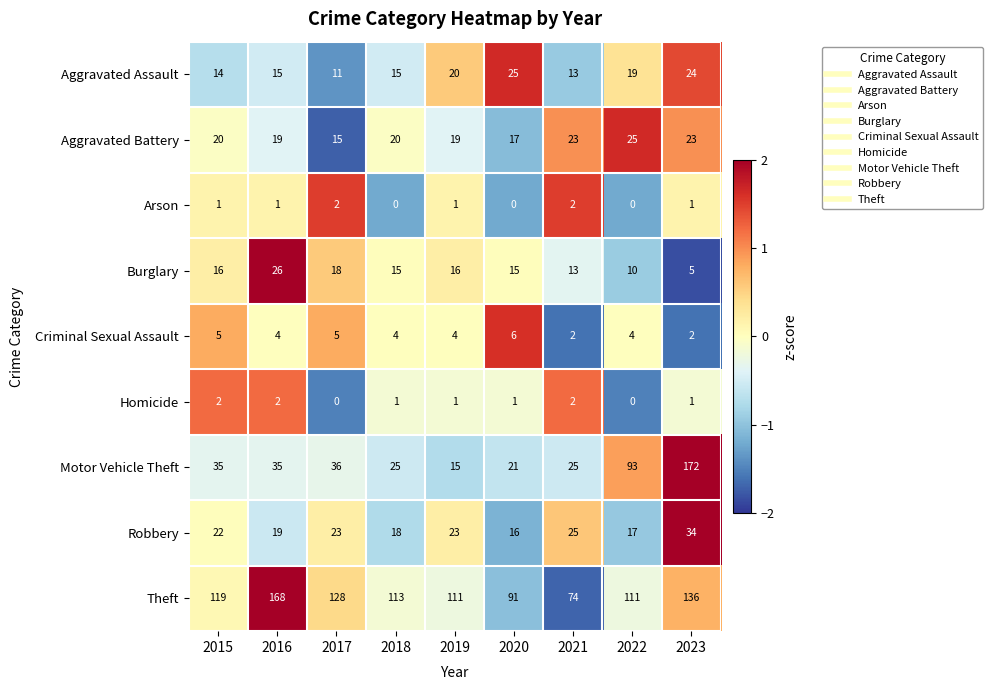

What is the sum of the Robbery values at 2019 and 2022?

40